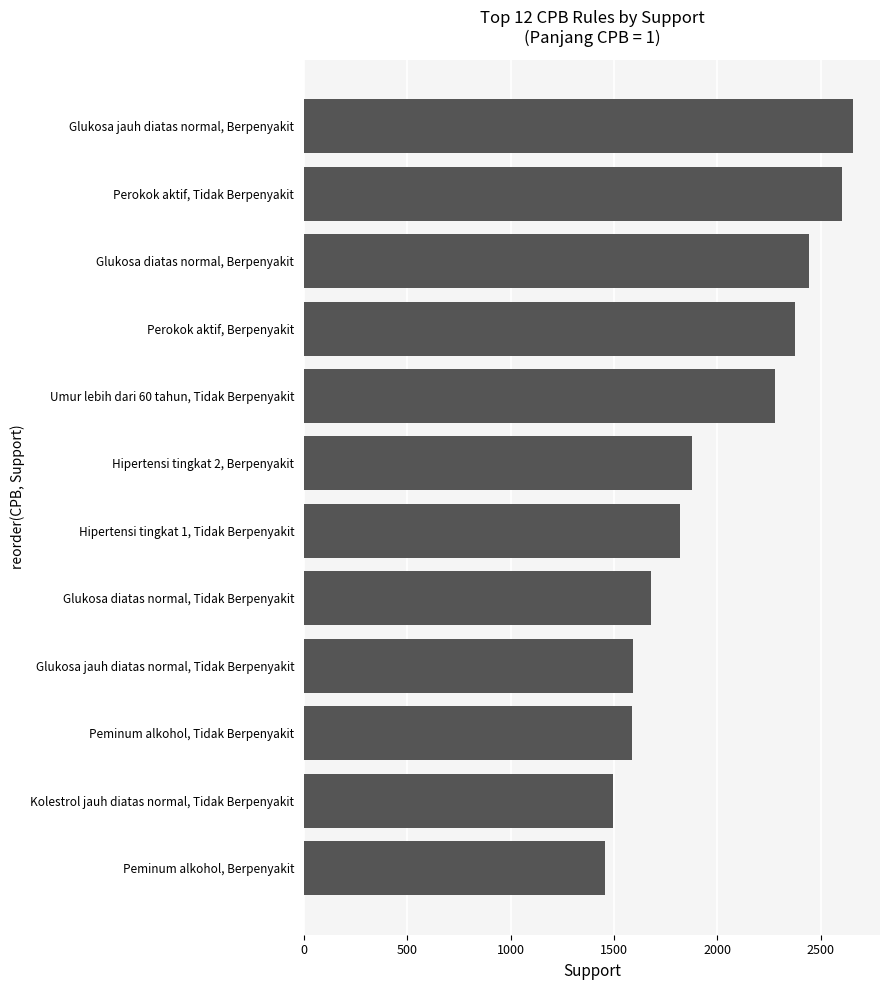

What is the change in value from Glukosa diatas normal, Tidak Berpenyakit to Umur lebih dari 60 tahun, Tidak Berpenyakit?

+600